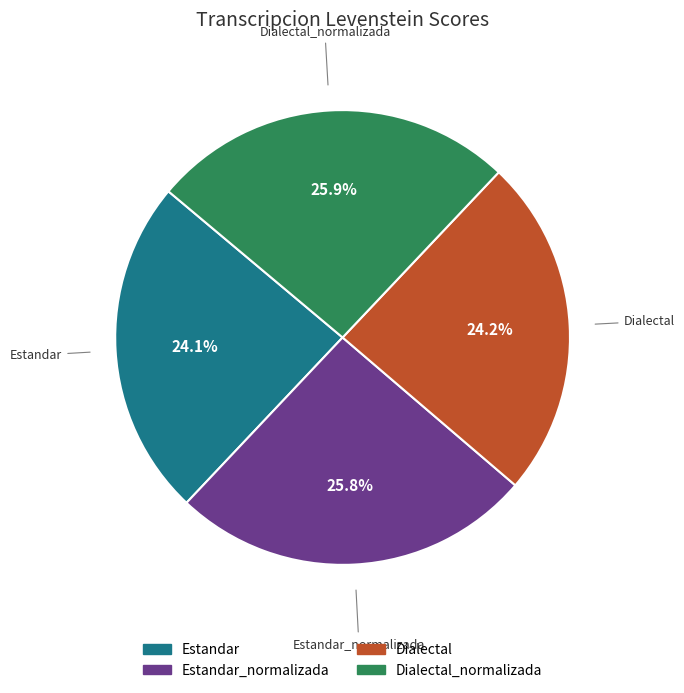

Does any single category account for the majority?

No